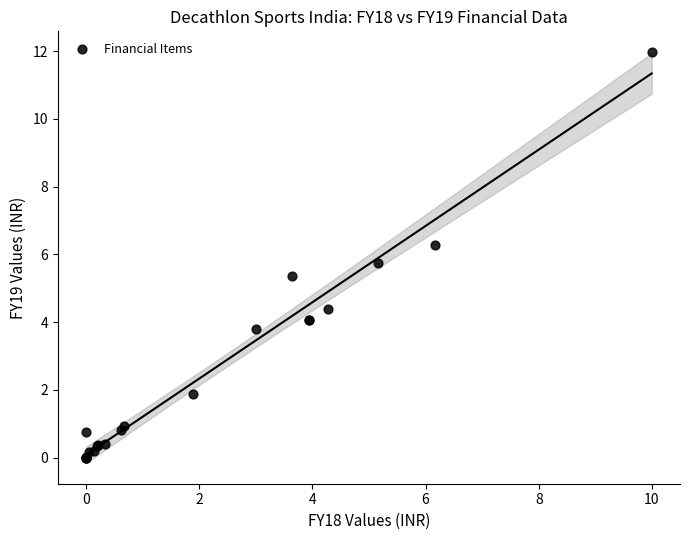

What Y value in the scatter plot is closest to 5?

5.4